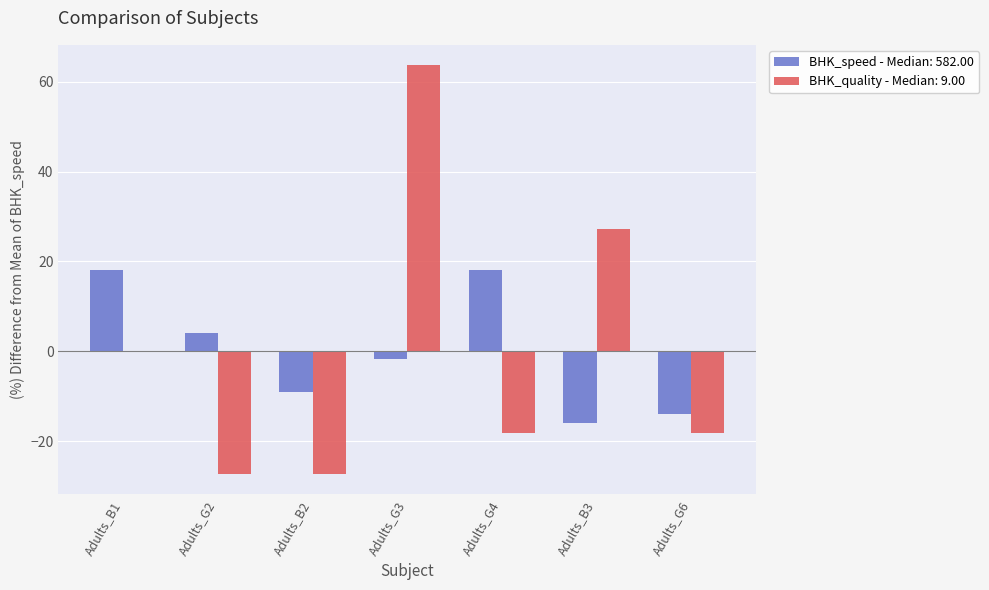

How many groups of bars are there?

7